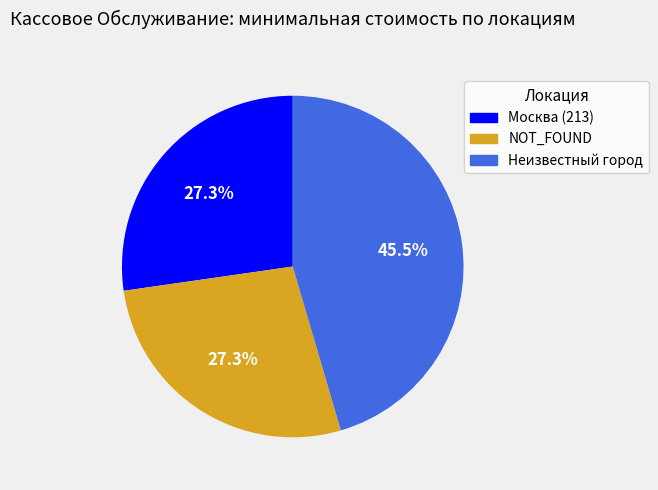

Which slice is the largest?

Неизвестный город